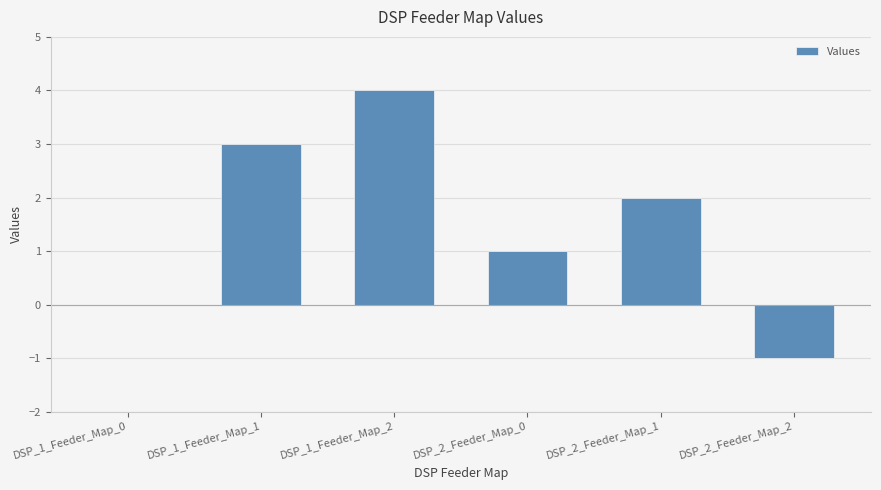

Reading left to right, transcribe all the data shown in this chart.

DSP_1_Feeder_Map_0=0	DSP_1_Feeder_Map_1=3	DSP_1_Feeder_Map_2=4	DSP_2_Feeder_Map_0=1	DSP_2_Feeder_Map_1=2	DSP_2_Feeder_Map_2=-1